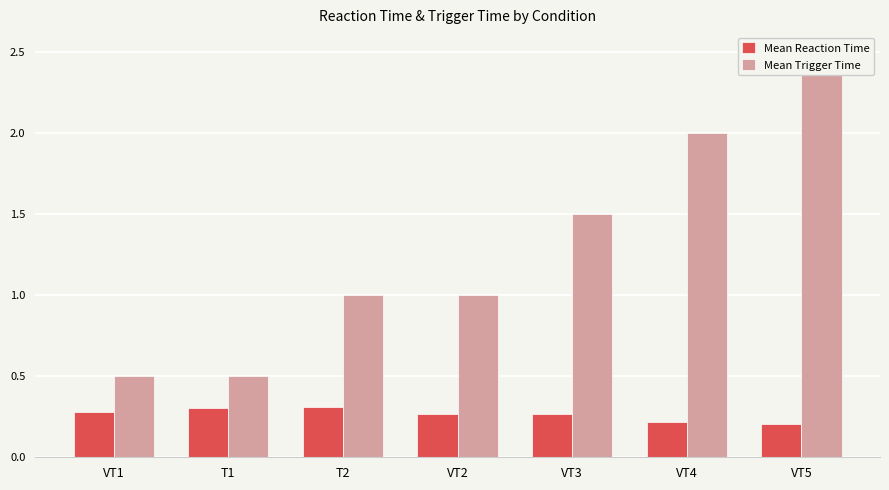

The Mean Reaction Time series shows 0.3 at T2. True or false?

True